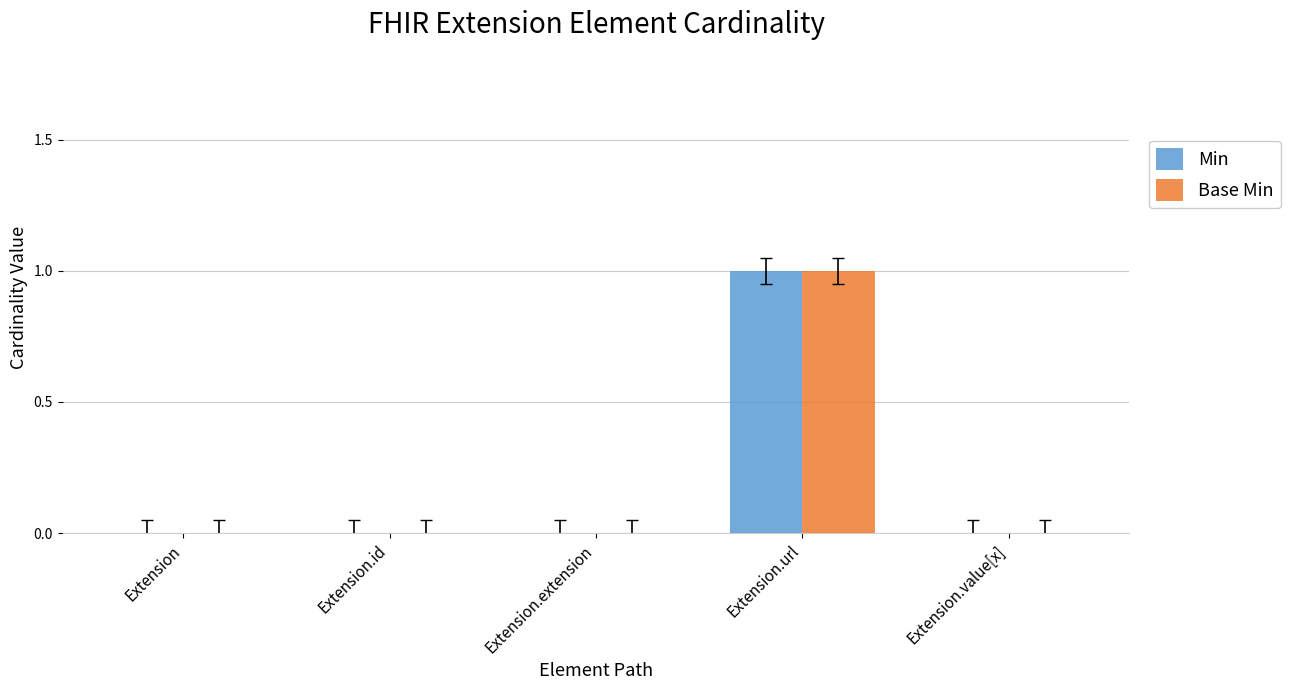

Count the number of categories in the chart.

5